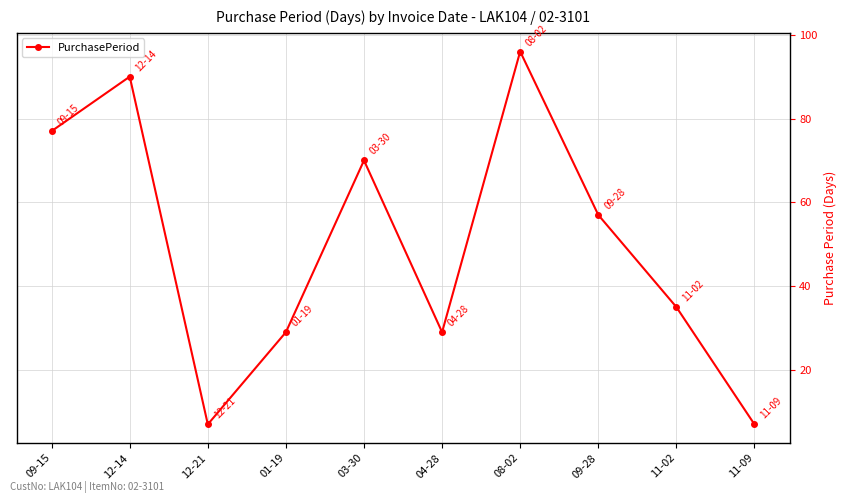

How many data points are less than 57?

5